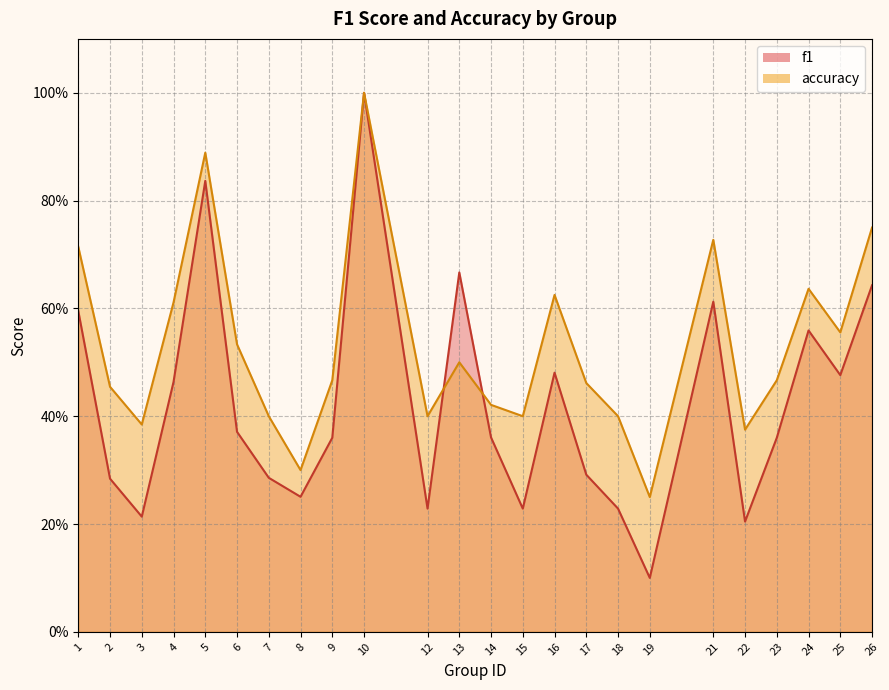

Where is the first local maximum for accuracy?

5